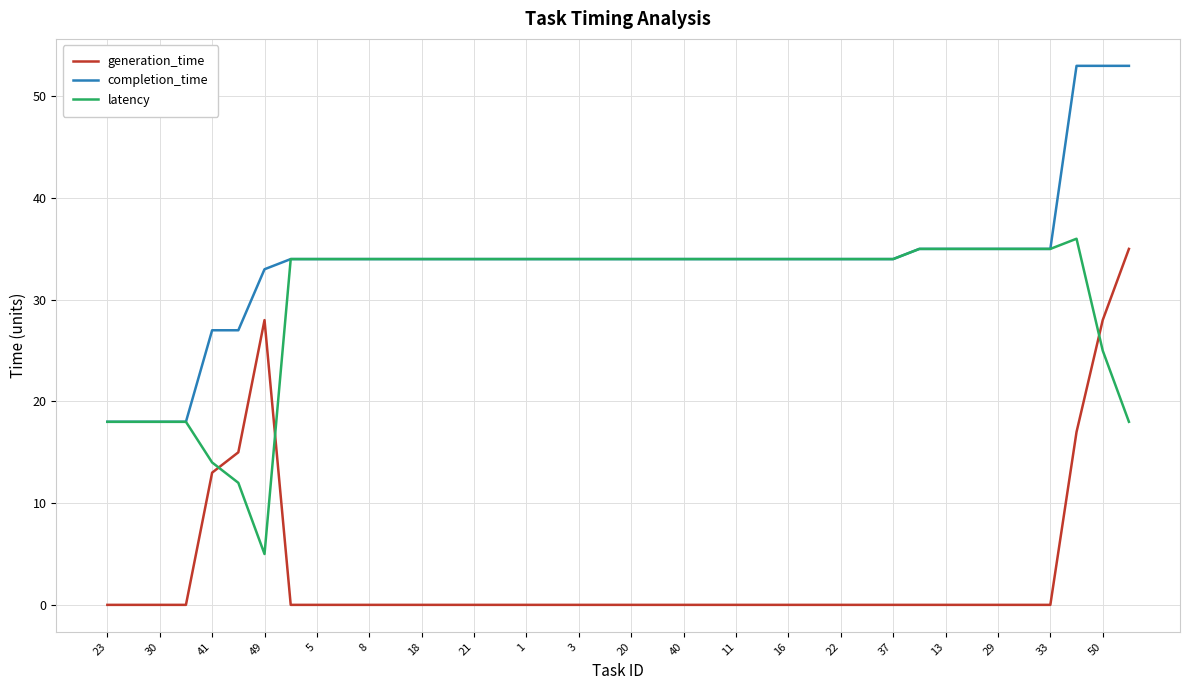

True or false: completion_time and generation_time cross at least once.

False